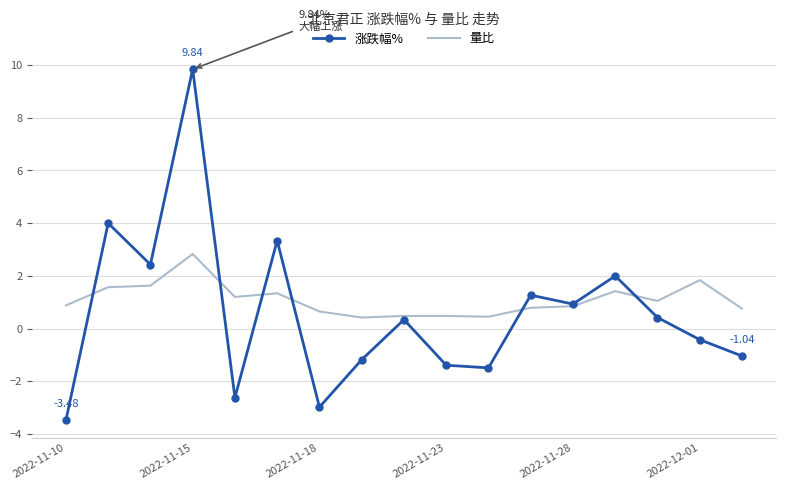

Which series has the largest range (max minus min)?

涨跌幅%